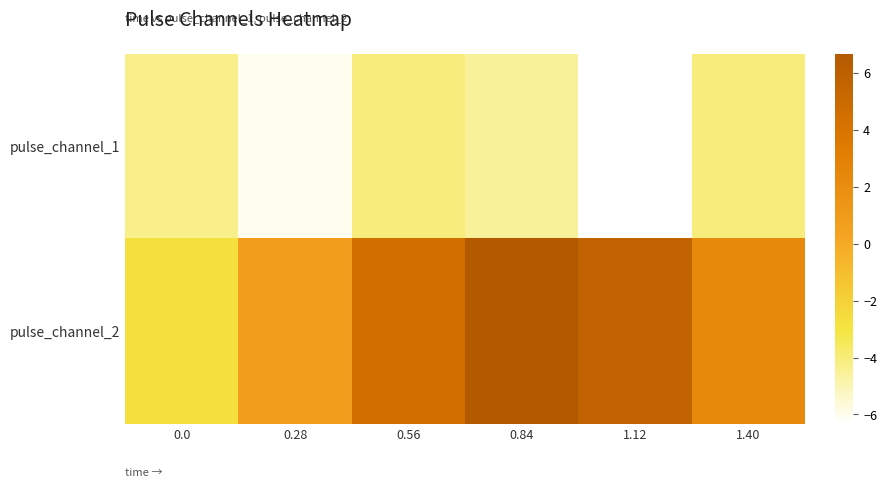

Reading left to right, extract all data points from this chart.

pulse_channel_1: 0.0=-4.3	0.28=-6.0	0.56=-4.1	0.84=-4.6	1.12=-6.3	1.40=-4.1
pulse_channel_2: 0.0=-2.8	0.28=0.7	0.56=4.5	0.84=6.7	1.12=5.6	1.40=2.3